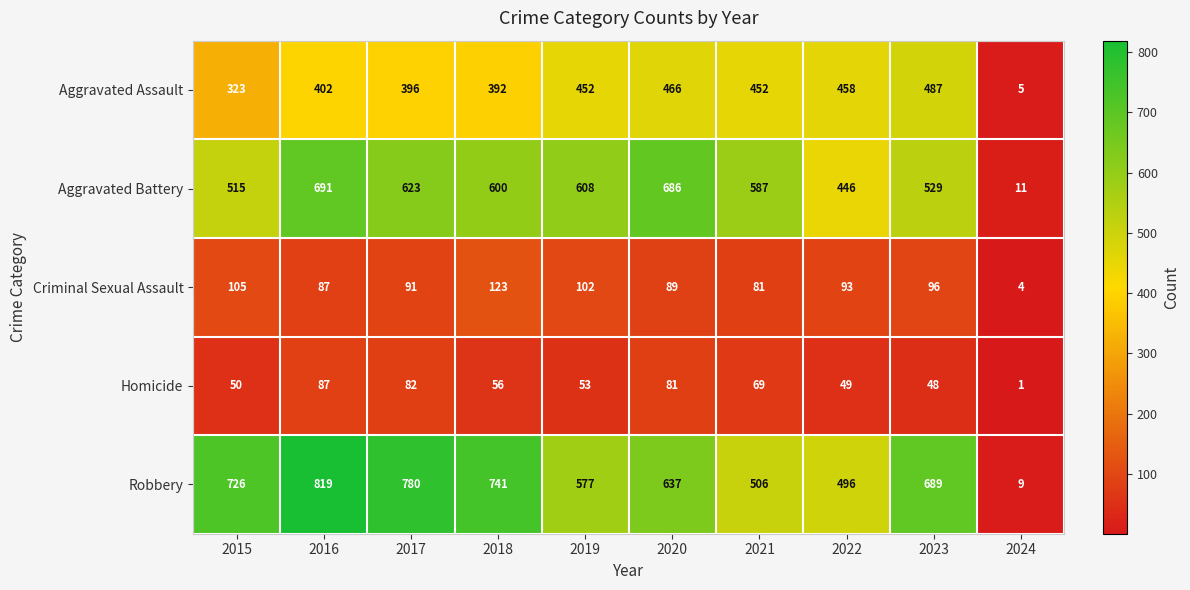

The Criminal Sexual Assault series shows 137 at 2019. True or false?

False